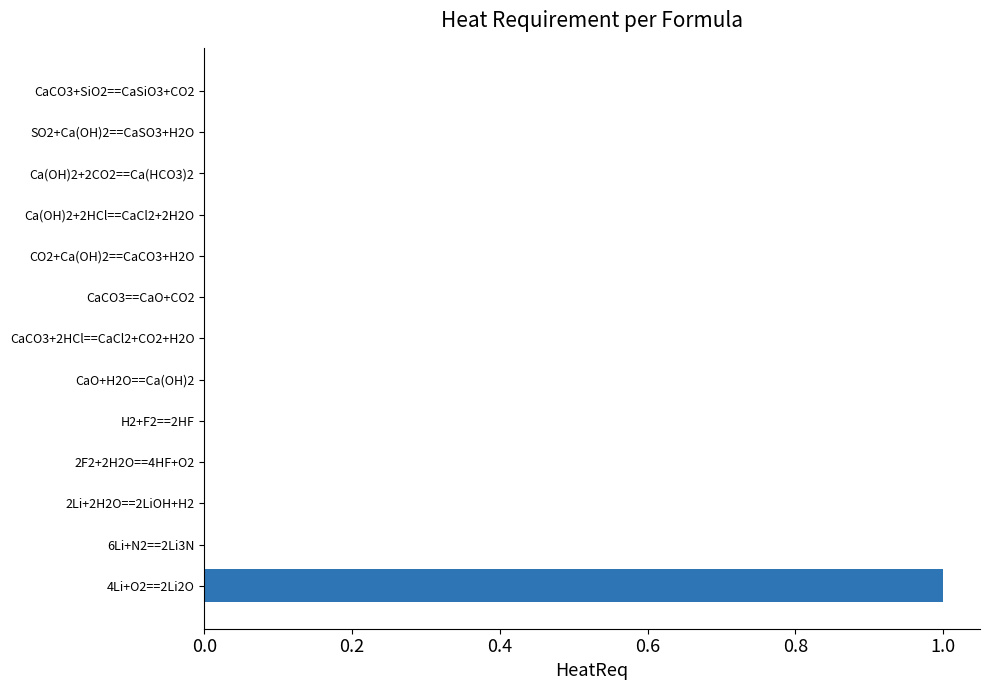

Reading bottom to top, list all the values displayed in this chart.

4Li+O2==2Li2O=1	6Li+N2==2Li3N=0	2Li+2H2O==2LiOH+H2=0	2F2+2H2O==4HF+O2=0	H2+F2==2HF=0	CaO+H2O==Ca(OH)2=0	CaCO3+2HCl==CaCl2+CO2+H2O=0	CaCO3==CaO+CO2=0	CO2+Ca(OH)2==CaCO3+H2O=0	Ca(OH)2+2HCl==CaCl2+2H2O=0	Ca(OH)2+2CO2==Ca(HCO3)2=0	SO2+Ca(OH)2==CaSO3+H2O=0	CaCO3+SiO2==CaSiO3+CO2=0